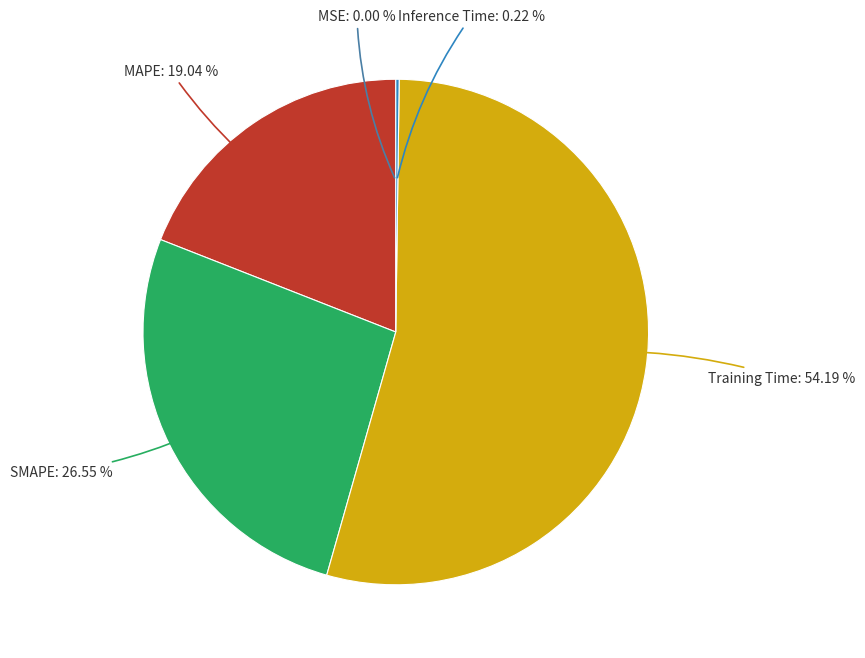

Is there a majority slice in this chart?

Yes